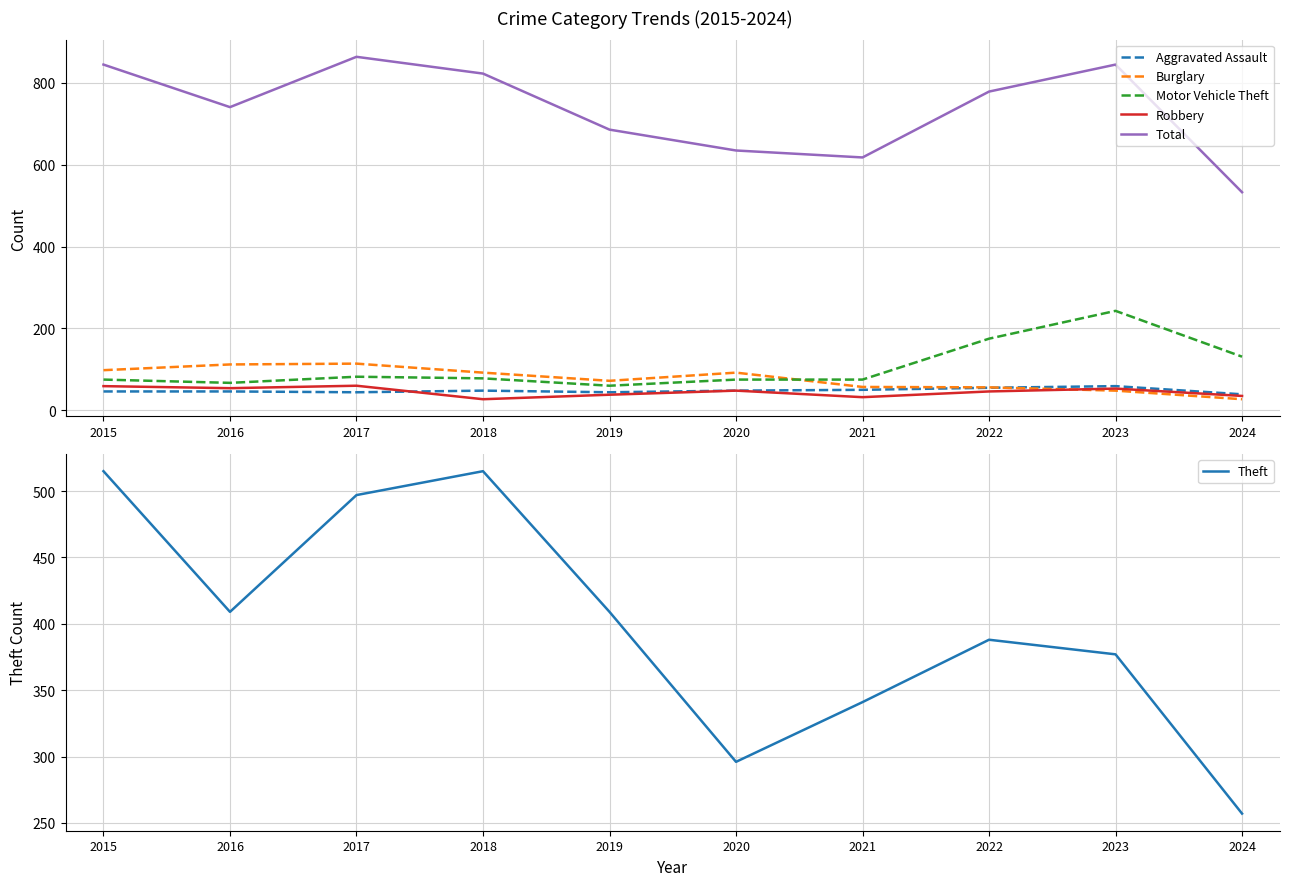

What is the difference between the Theft values at 2024 and 2023?

120